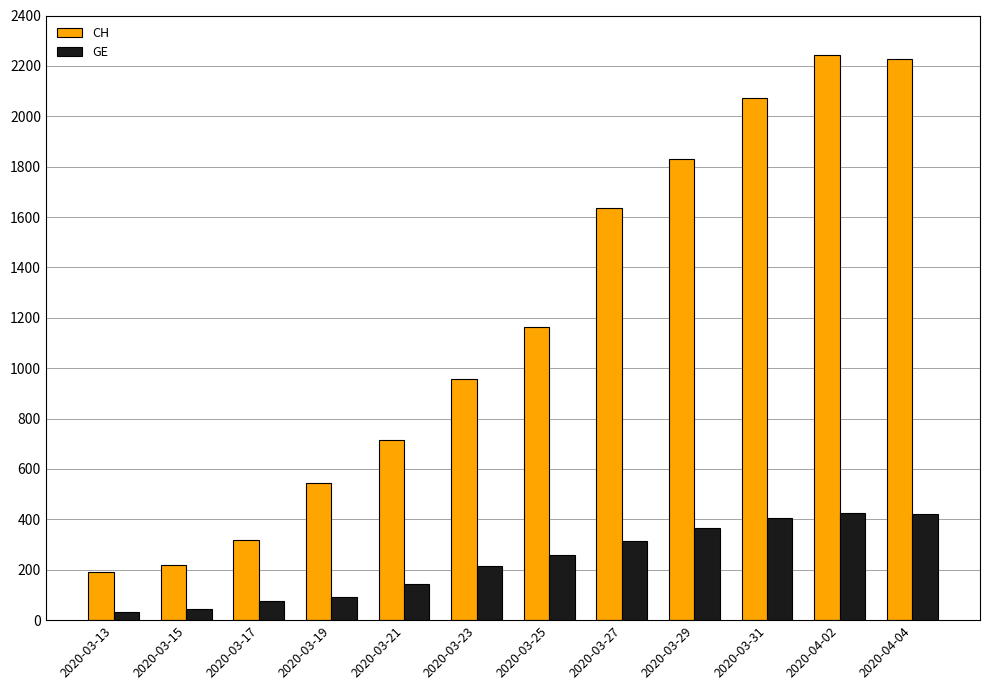

Which series has the largest total across all categories?

CH